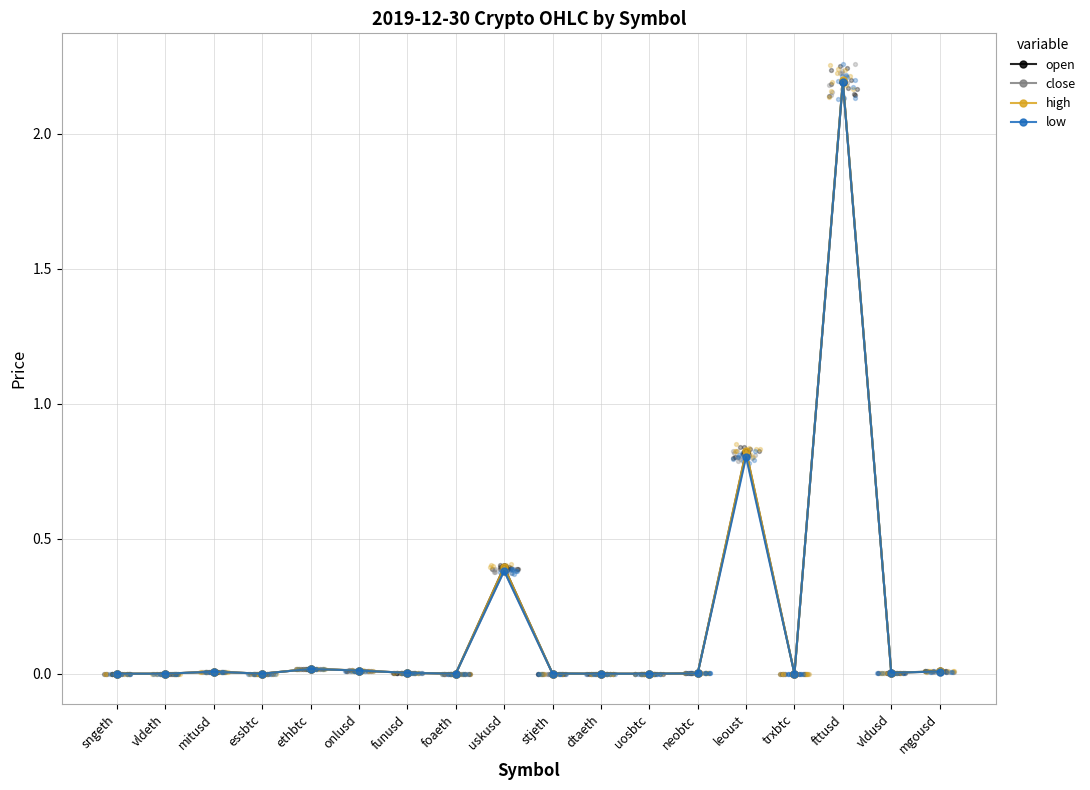

Is the value of low at vldusd greater than the value of close at foaeth?

Yes